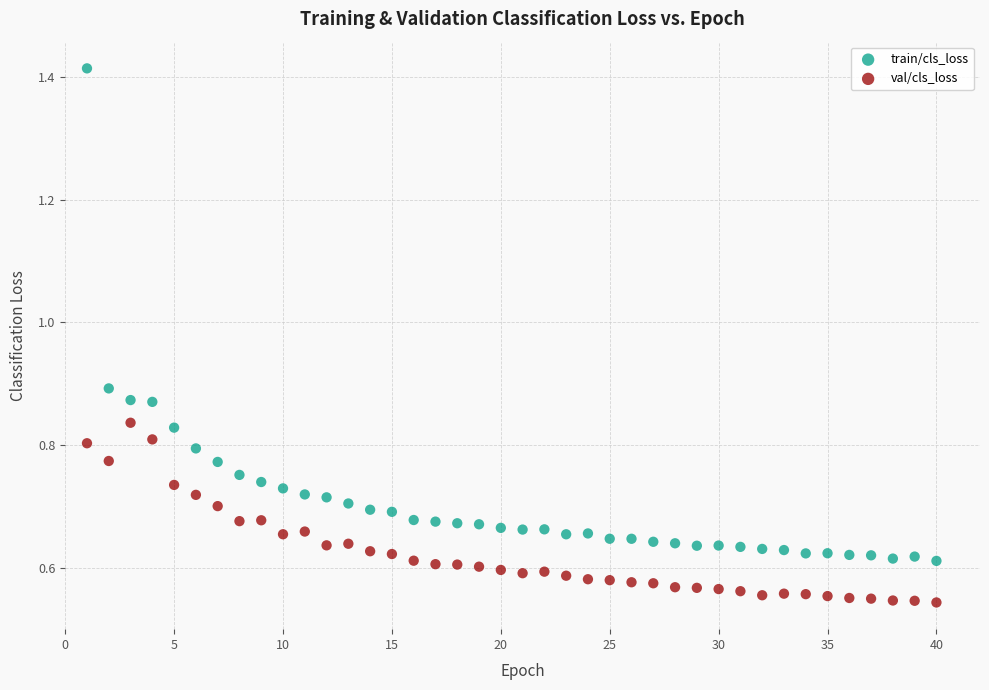

Across all data points, what is the range of X values (max minus min)?

39.0